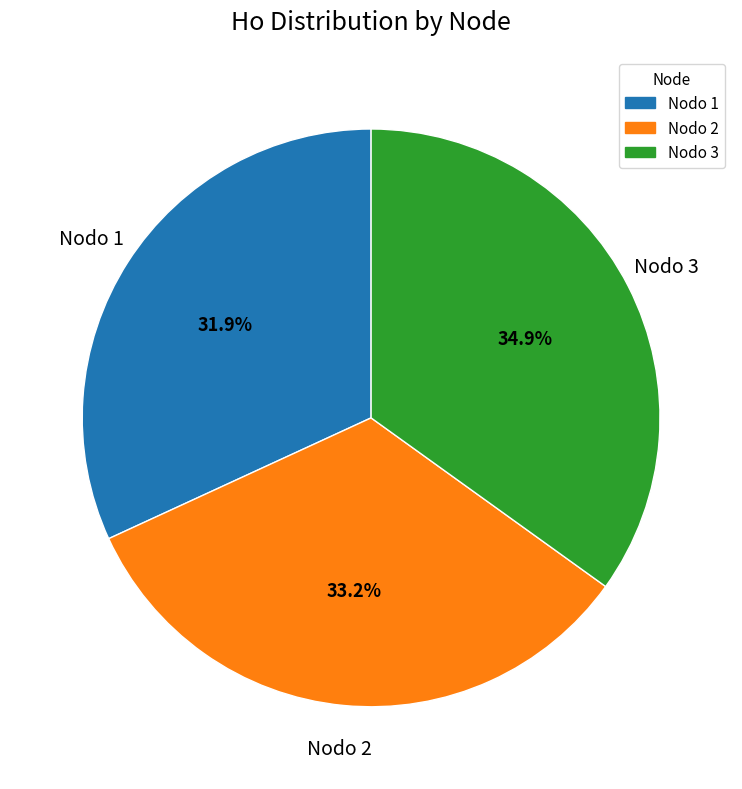

Is there any slice that represents more than half of the pie?

No